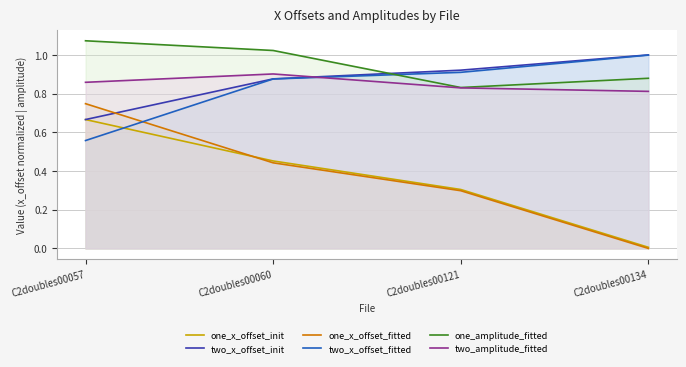

Is the value of one_amplitude_fitted at C2doubles00060 greater than the value of one_x_offset_init at C2doubles00060?

Yes